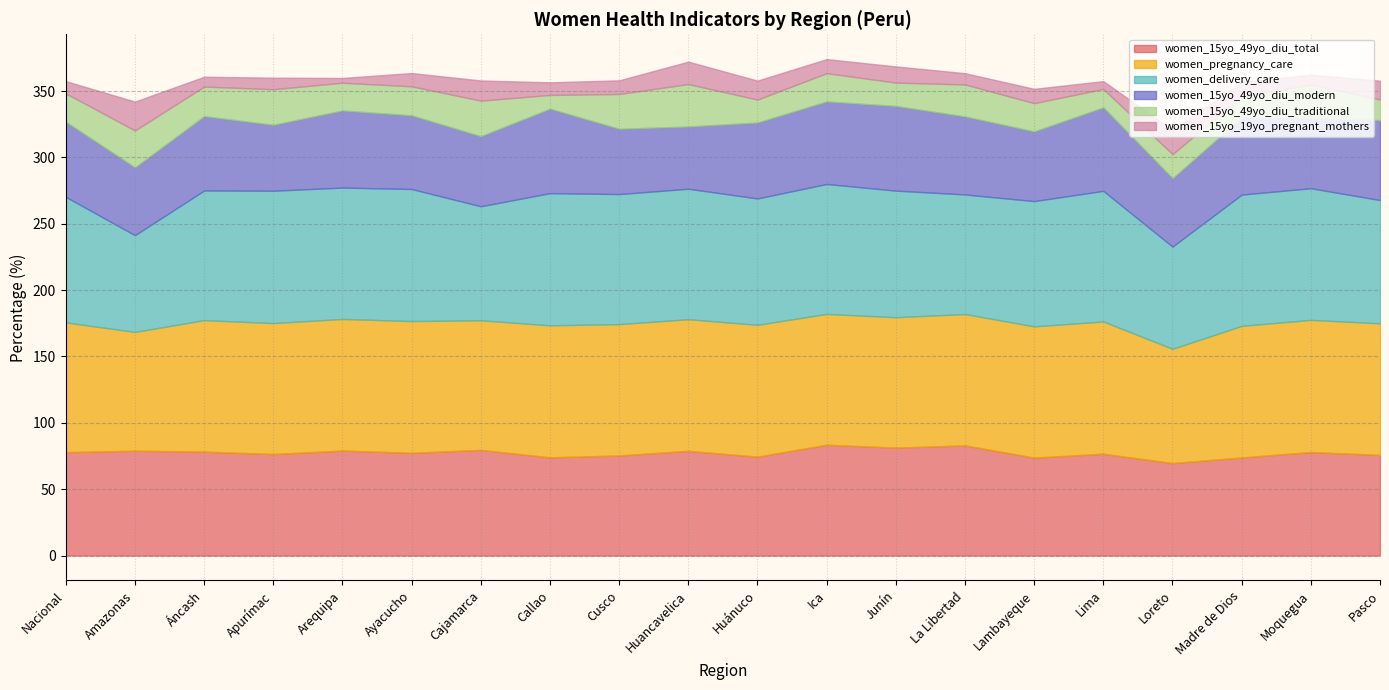

Does the chart have visible grid lines?

Yes